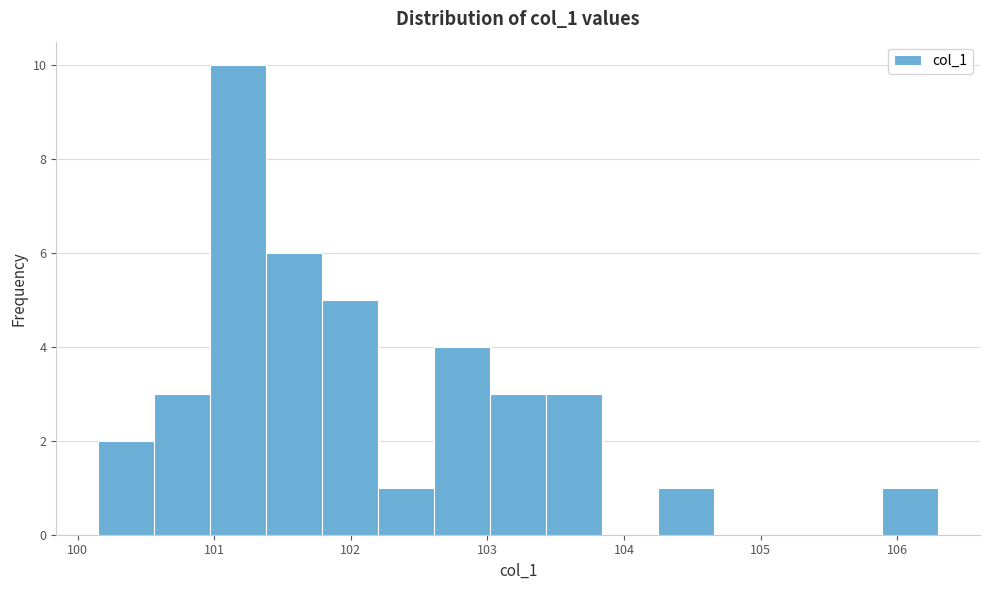

Reading left to right, transcribe this chart: for each bar, give the range it covers on the x-axis and its height. Neither the bar edges nor the heights are printed on the chart, so give them approximately, as read against the axes.

100.2 to 100.6: 2
100.6 to 101.0: 3
101.0 to 101.4: 10
101.4 to 101.8: 6
101.8 to 102.2: 5
102.2 to 102.6: 1
102.6 to 103.0: 4
103.0 to 103.4: 3
103.4 to 103.8: 3
103.8 to 104.2: 0
104.2 to 104.7: 1
104.7 to 105.1: 0
105.1 to 105.5: 0
105.5 to 105.9: 0
105.9 to 106.3: 1